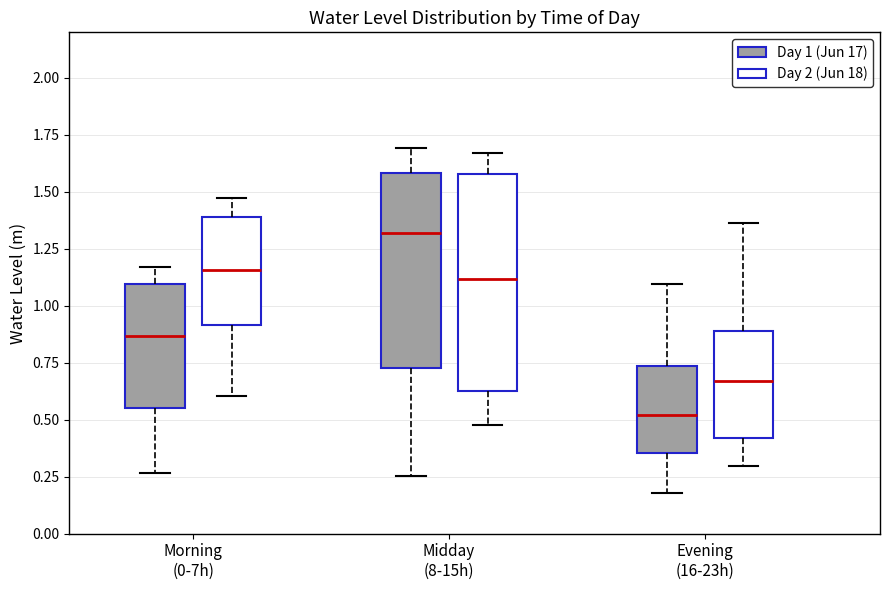

Where does the upper whisker of the box for Morning (0-7h) (Day 1 (Jun 17)) end on the y-axis? The values are not printed on the chart, so give them approximately, as read against the axis.

1.15